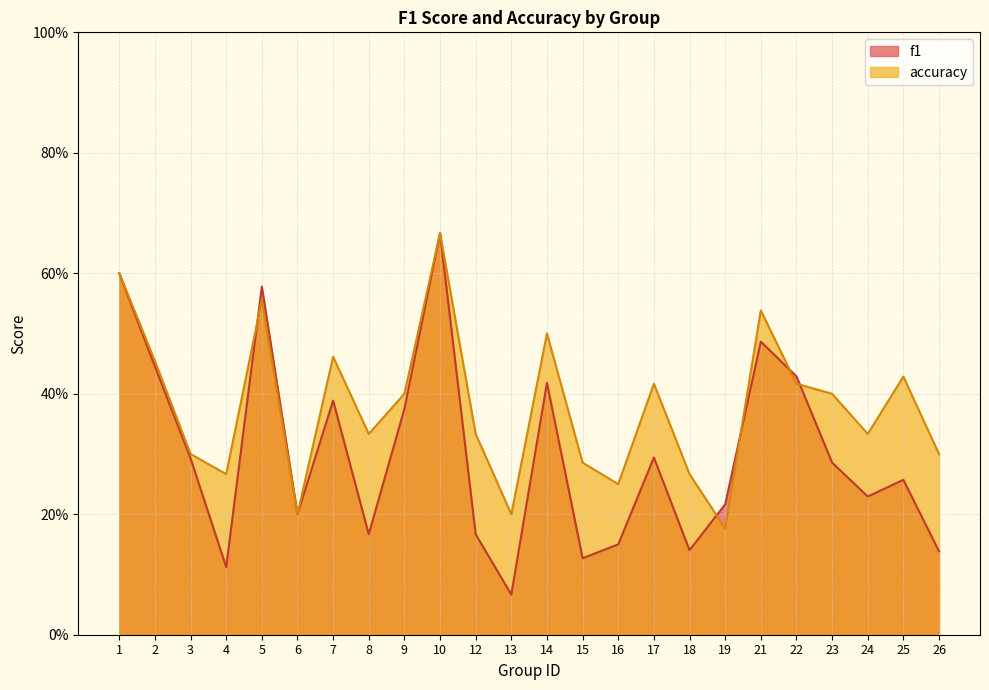

What is the maximum value for accuracy?

0.7